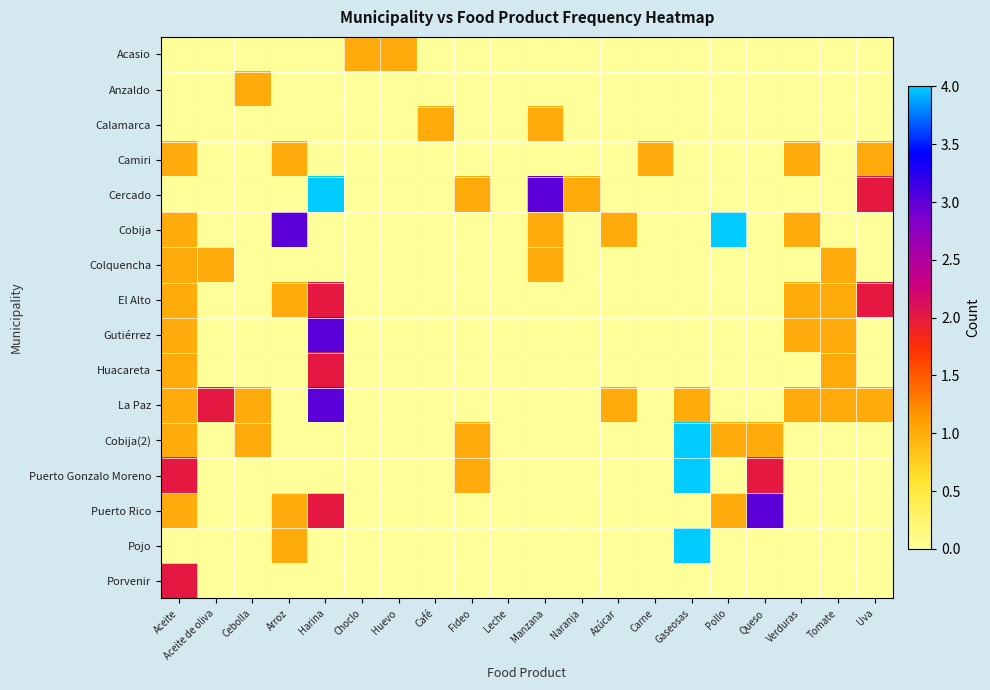

At which category is the sum across all series the highest?

Harina